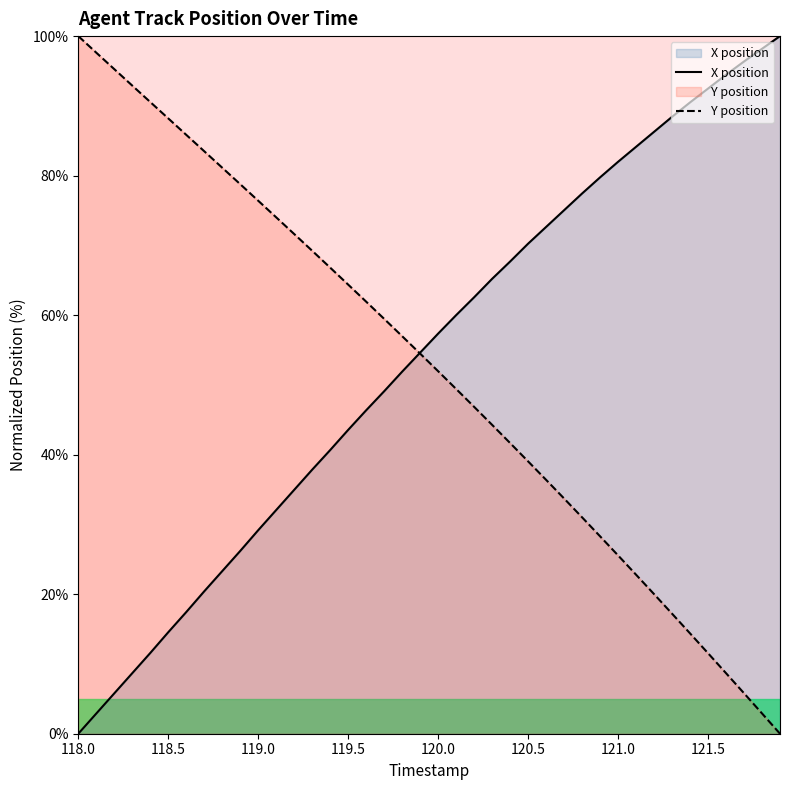

At 118.5, list the series in order from largest to smallest.

Y position, X position